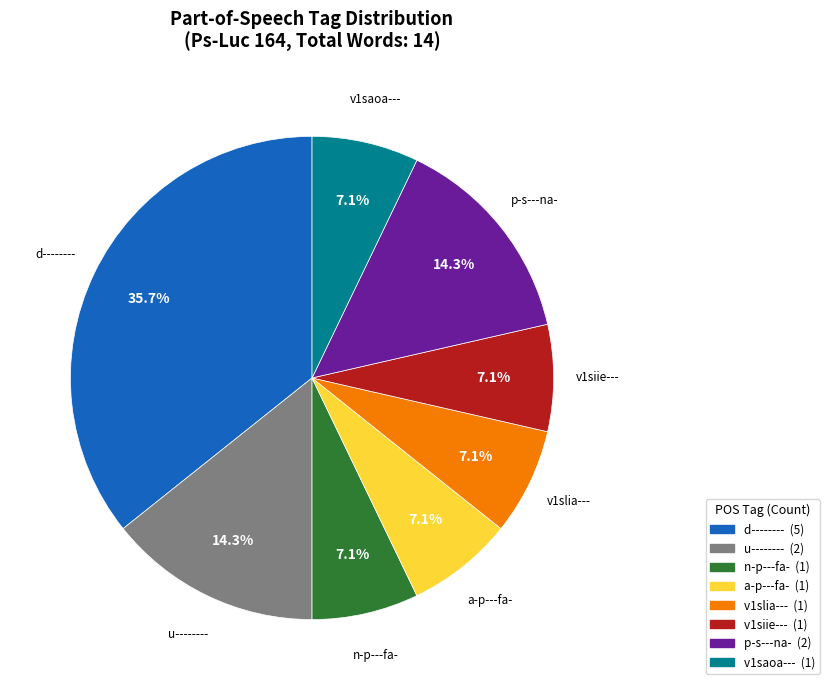

How much of the chart is everything except u--------?

85.7%